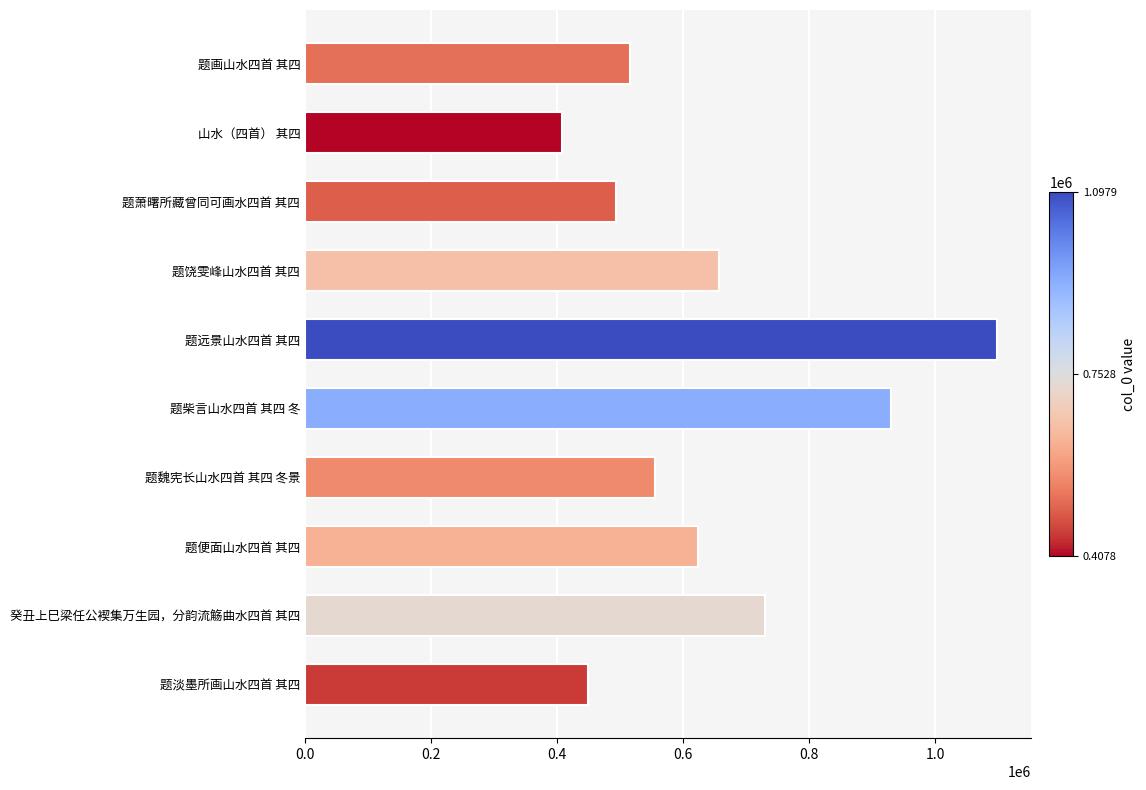

How many bars are there in total?

10